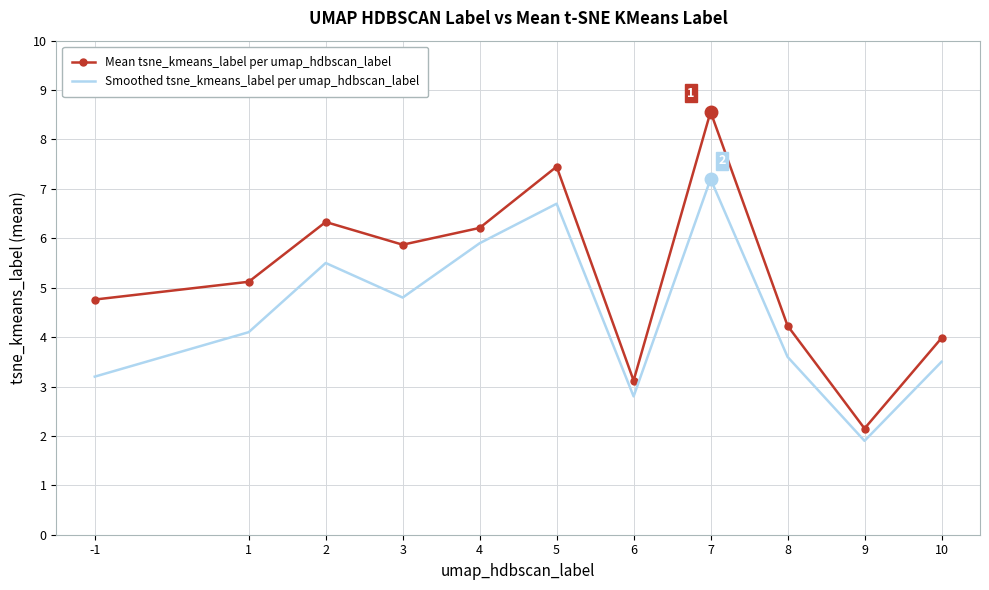

Which series has the largest range (max minus min)?

Mean tsne_kmeans_label per umap_hdbscan_label